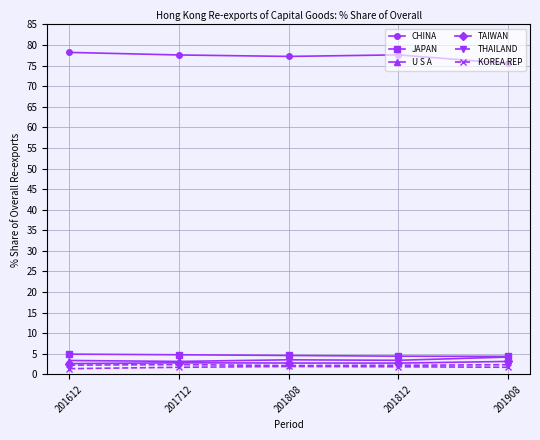

At how many categories does at least one series exceed 16?

5